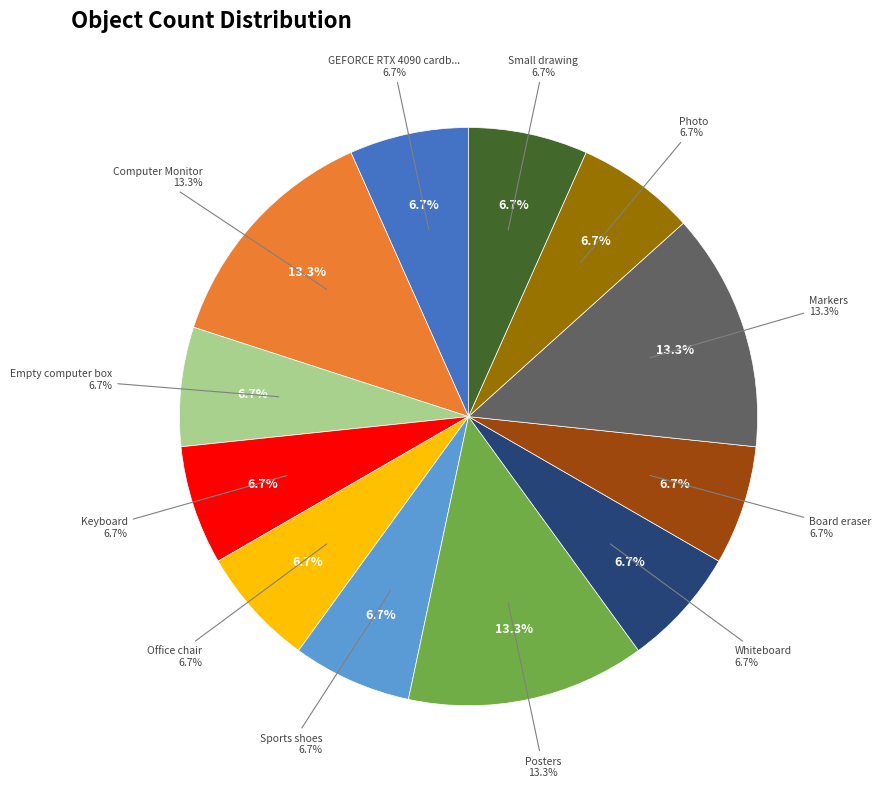

True or false: GEFORCE RTX 4090 cardboard box accounts for 7% of the total.

True